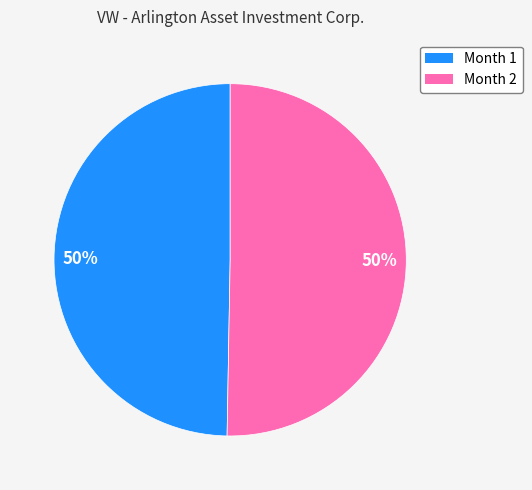

Is it true that Month 1 is 50% of the pie?

True